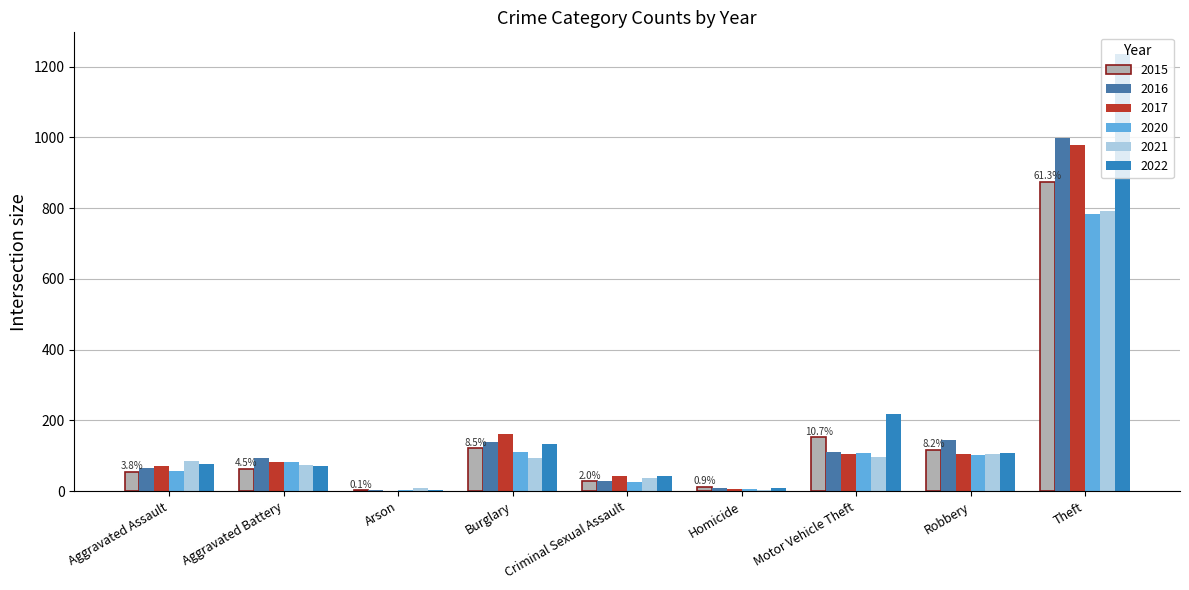

What is the spread (max minus min) of values at Motor Vehicle Theft?

123